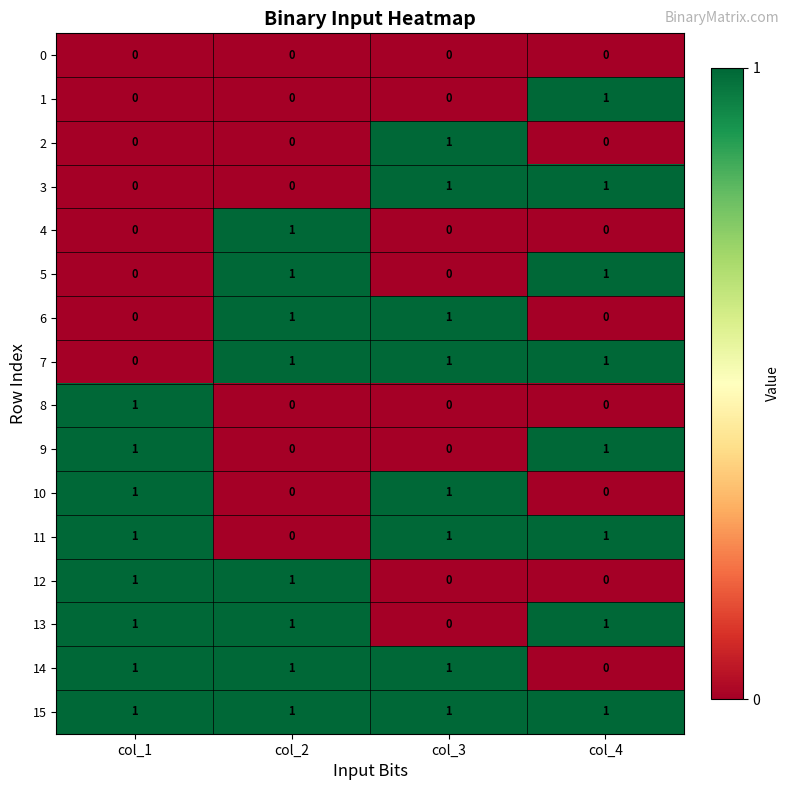

The 3 series shows 0 at col_1. True or false?

True